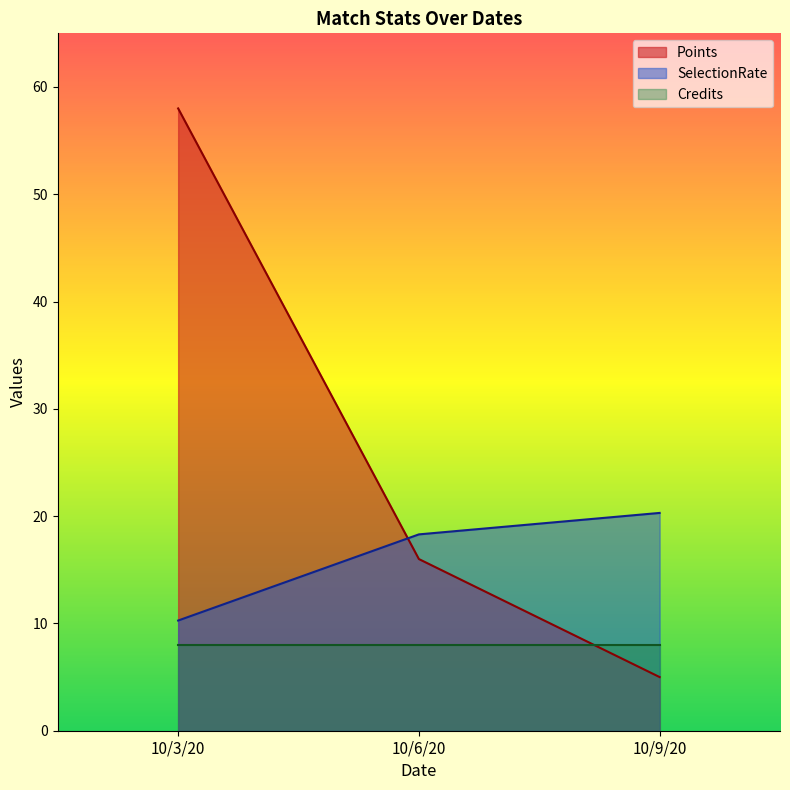

Which series has the largest range (max minus min)?

Points